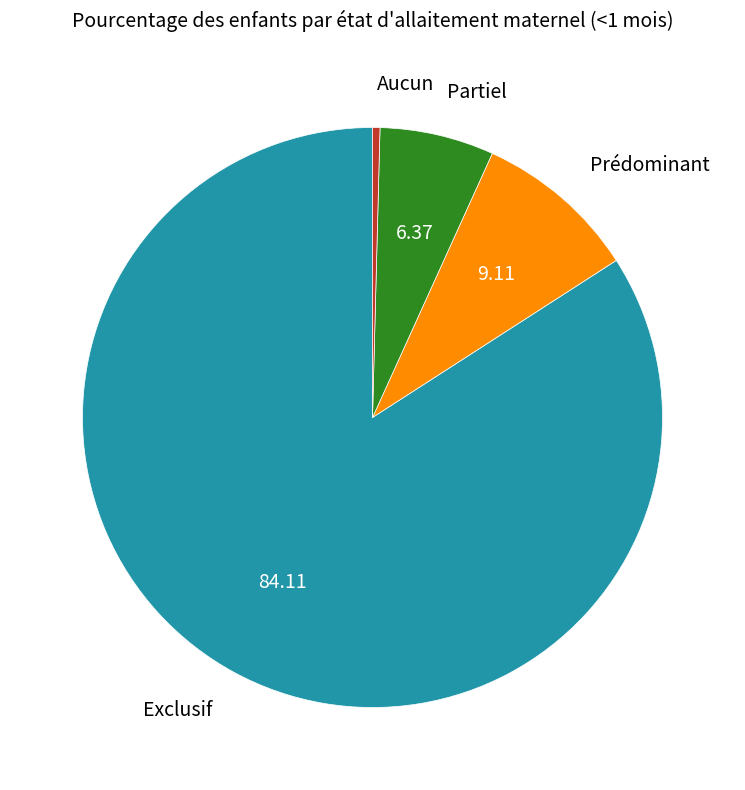

Do Aucun and Exclusif together represent more than half of the pie?

Yes